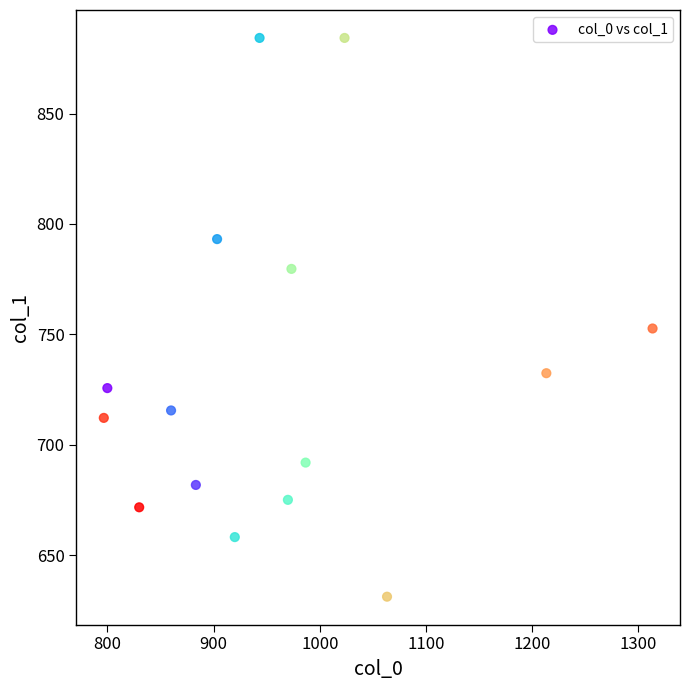

What Y value in the scatter plot is closest to 757?

752.6